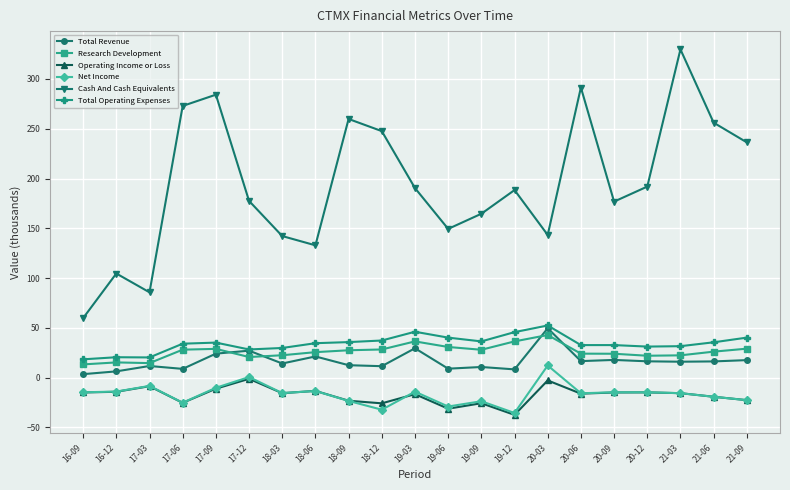

Is this an area chart (filled region under the line)?

No